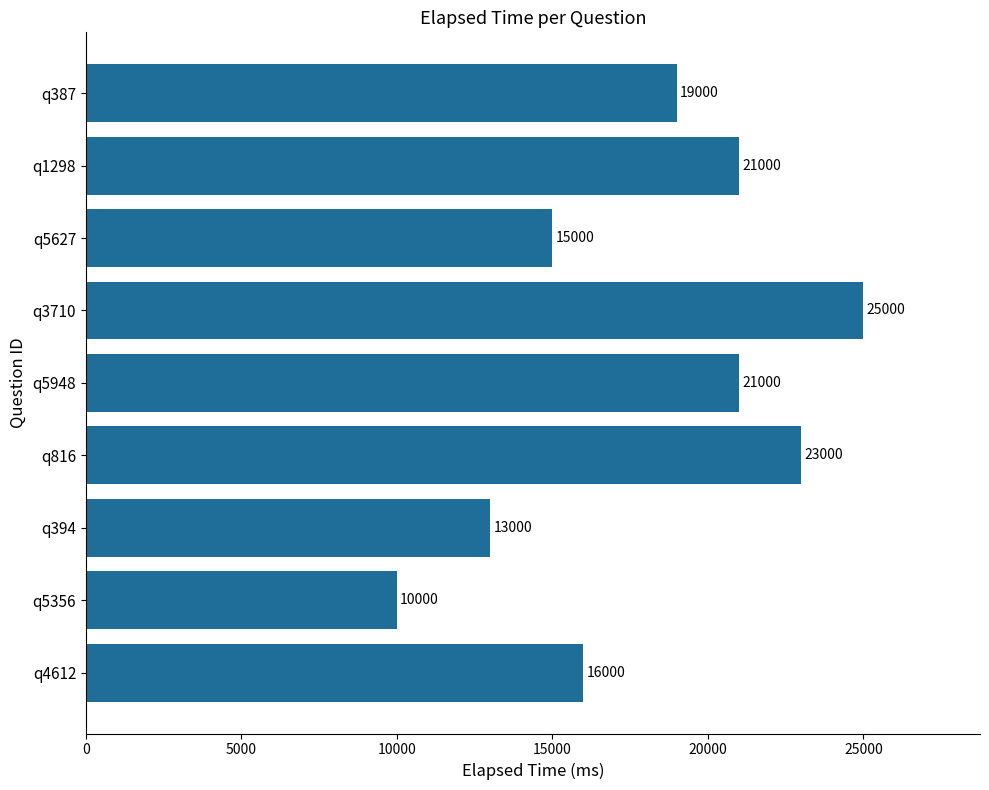

What is the average value?

18111